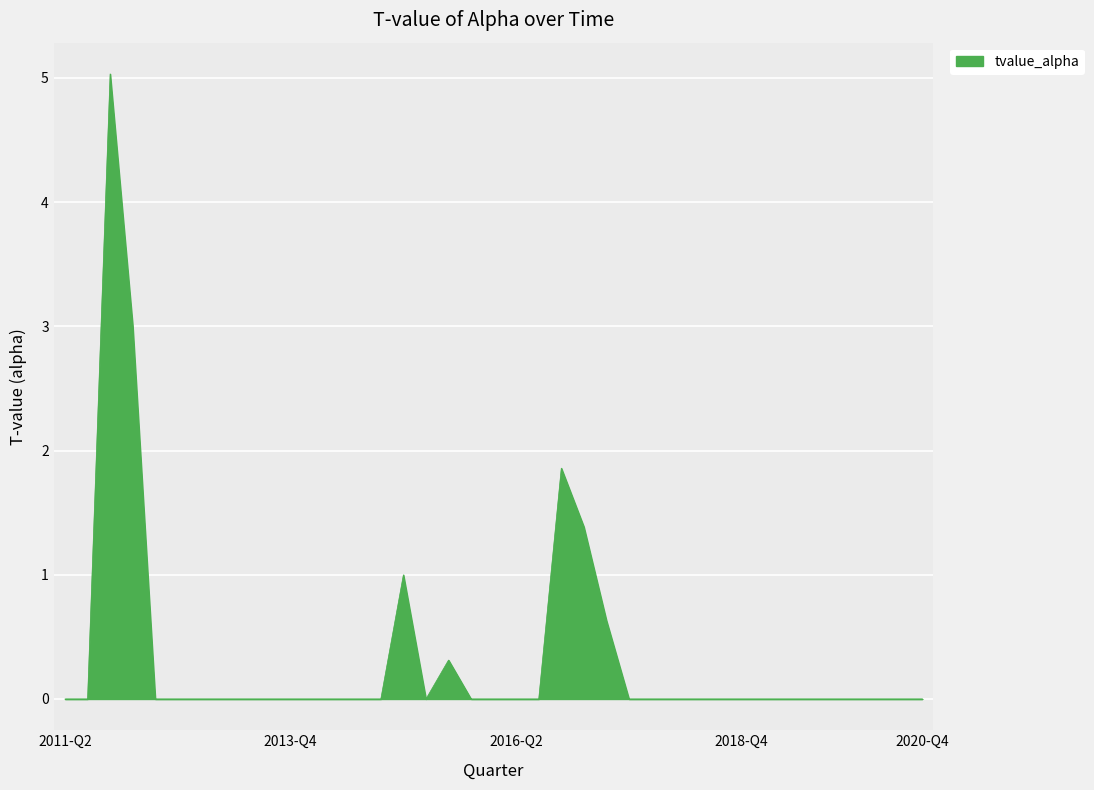

What is the difference between the maximum and minimum values?

5.0